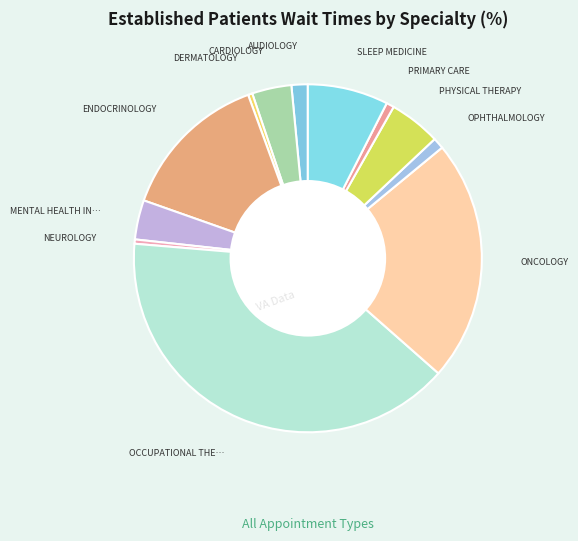

Rank the categories by value from highest to lowest.

OCCUPATIONAL THERAPY, ONCOLOGY, ENDOCRINOLOGY, SLEEP MEDICINE, PHYSICAL THERAPY, CARDIOLOGY, MENTAL HEALTH INDIVIDUAL, AUDIOLOGY, OPHTHALMOLOGY, PRIMARY CARE, DERMATOLOGY, NEUROLOGY